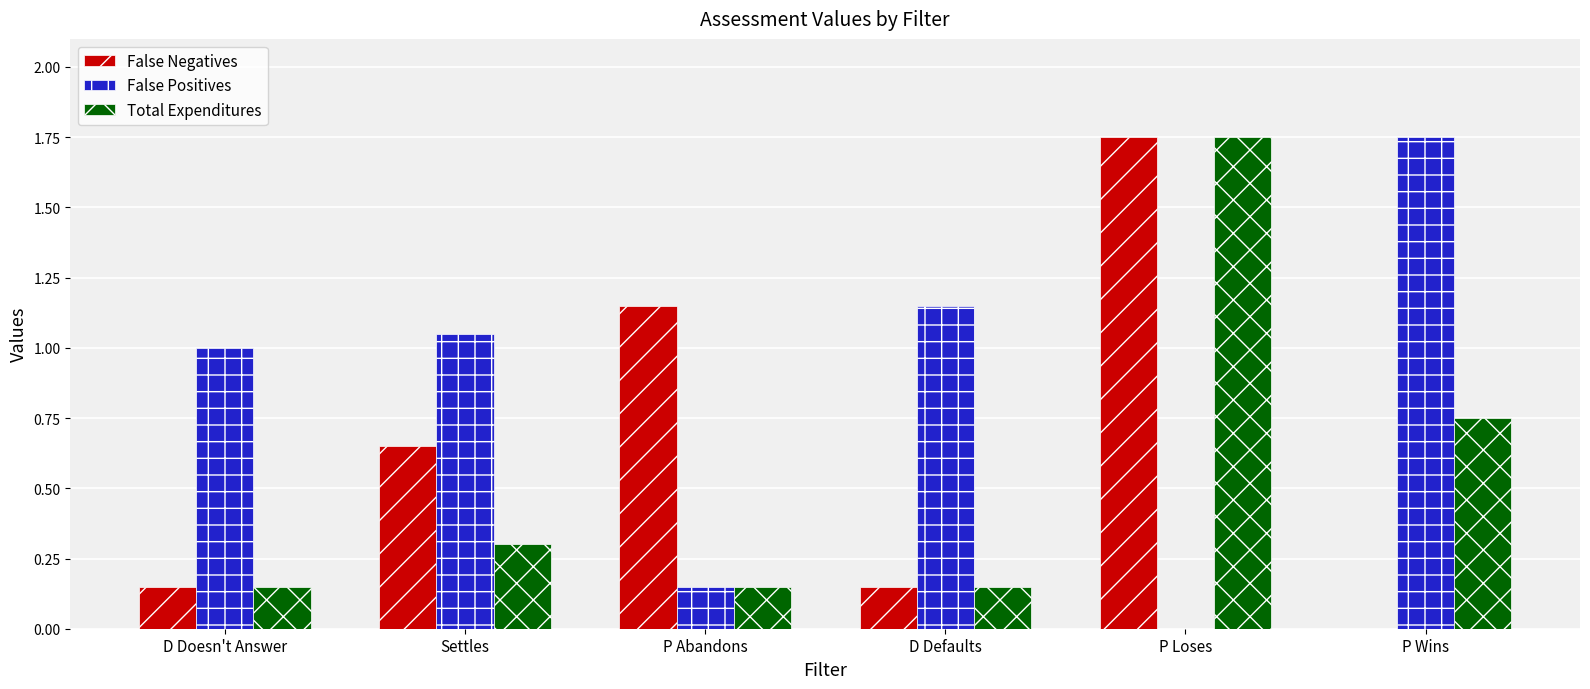

What are all the series names shown in the legend?

False Negatives, False Positives, Total Expenditures